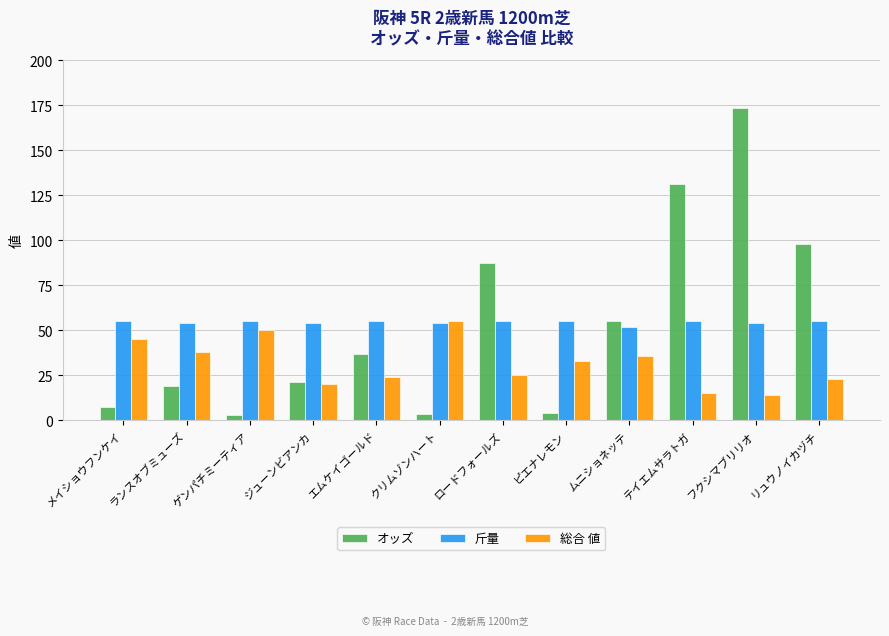

Which series has the widest spread of values?

オッズ